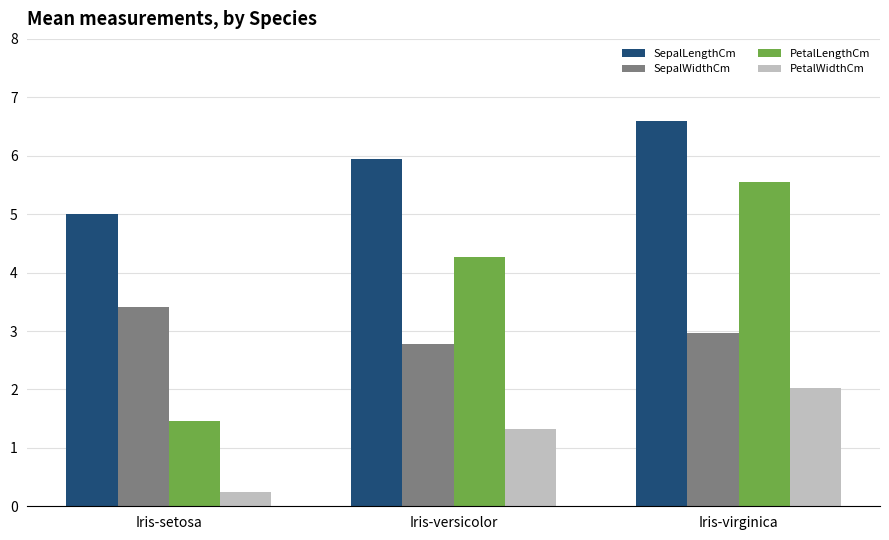

Reading left to right, list all the values displayed in this chart.

SepalLengthCm: 5.0	5.9	6.6
SepalWidthCm: 3.4	2.8	3.0
PetalLengthCm: 1.5	4.3	5.6
PetalWidthCm: 0.2	1.3	2.0